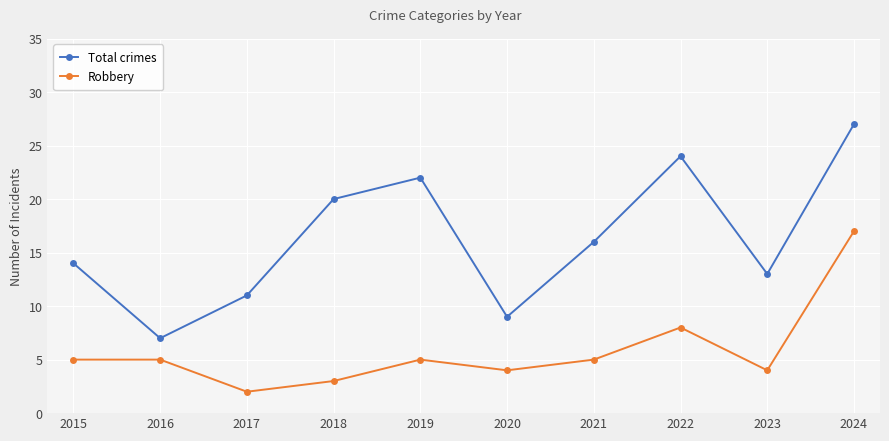

Count the Total crimes values in the range 11 to 22.

6